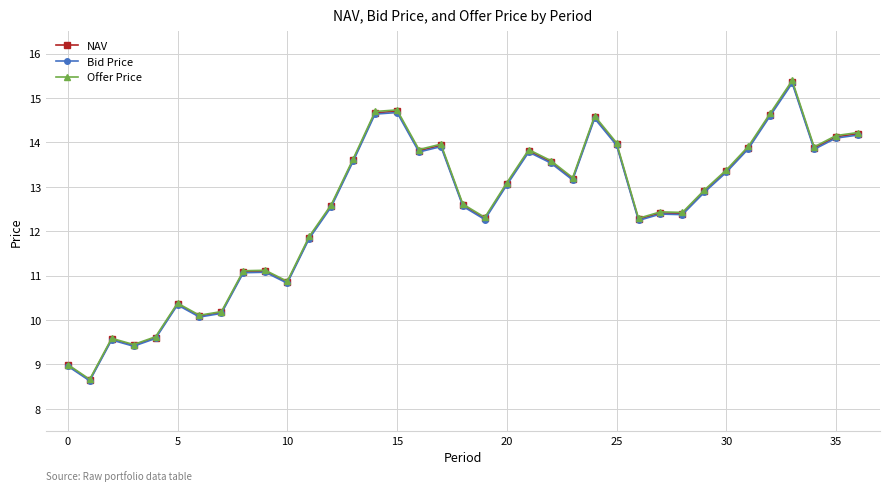

What is the smallest value displayed?

8.6